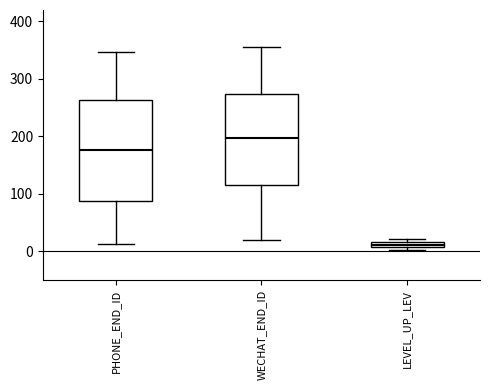

Which box has the lowest median line?

LEVEL_UP_LEV